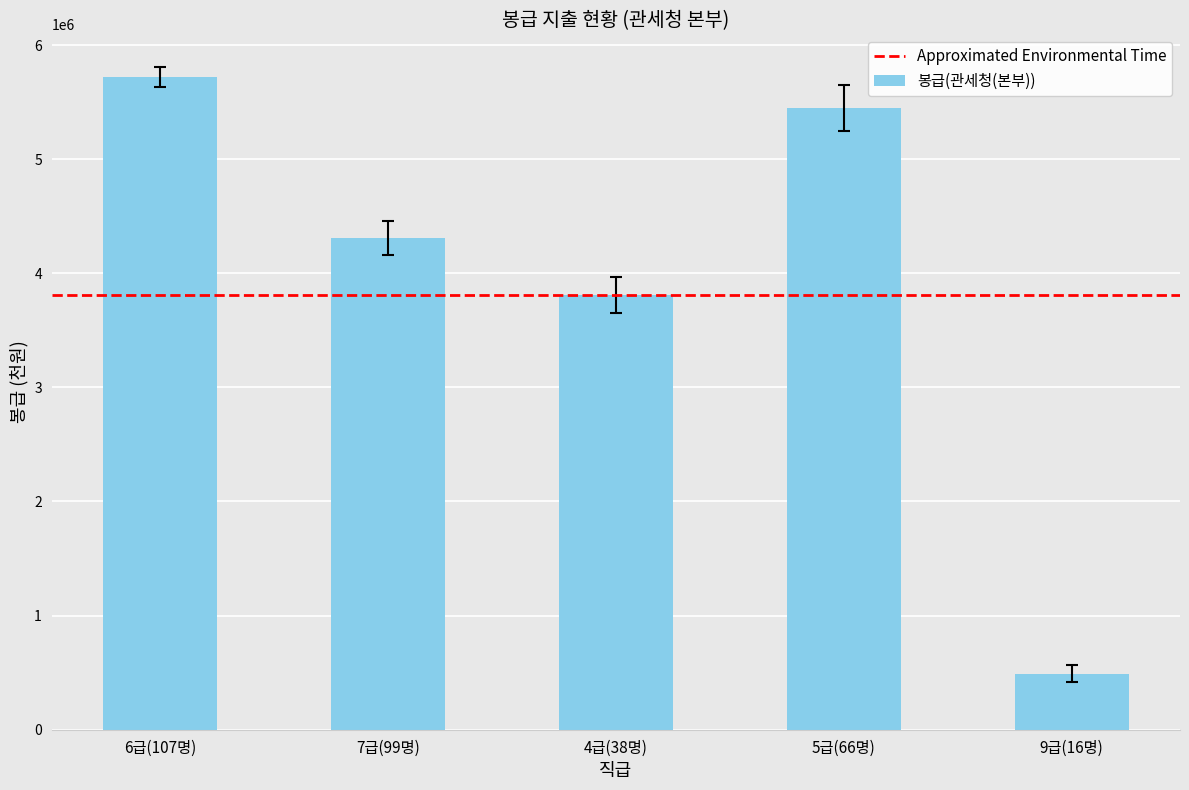

Reading right to left, extract all data points from this chart.

490525	5451287	3807771	4310030	5716746